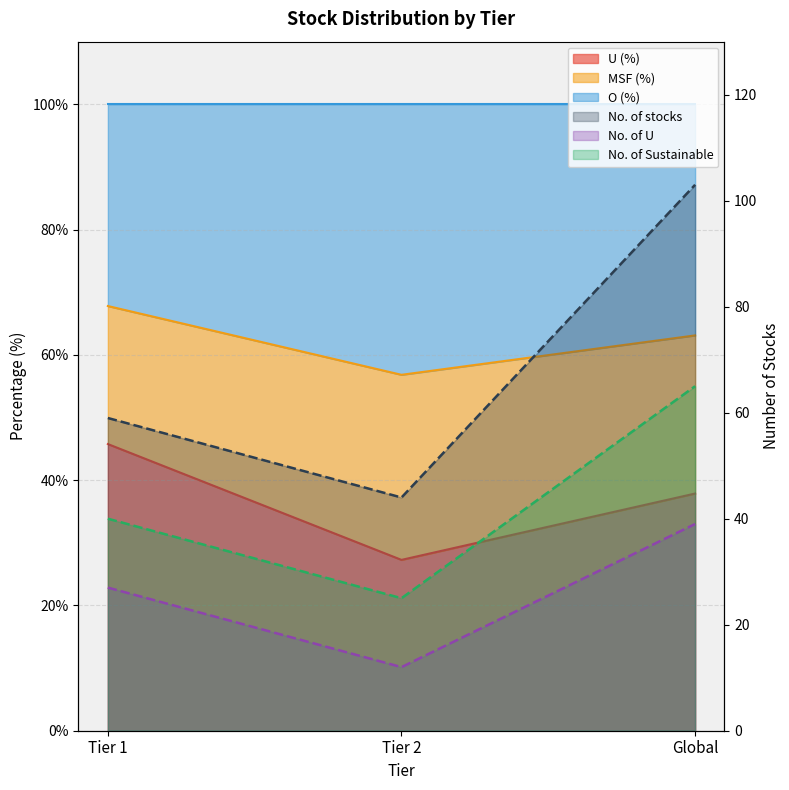

Read the No. of U value at Tier 1.

27.0